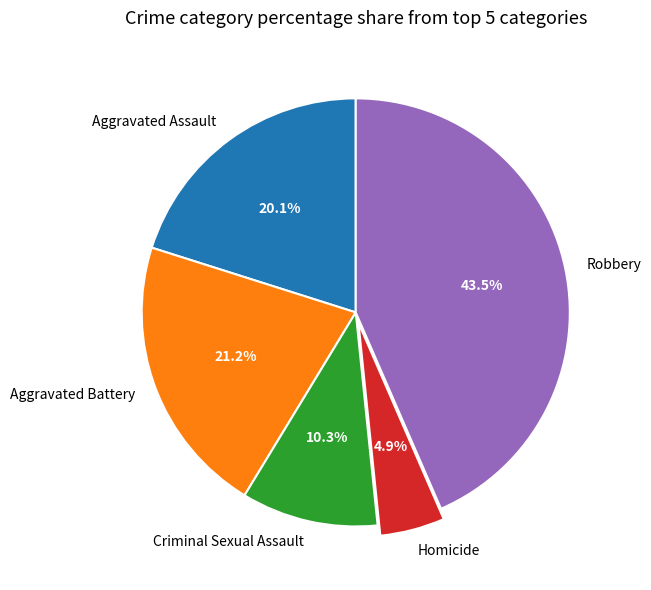

Between Criminal Sexual Assault and Homicide, which is larger?

Criminal Sexual Assault